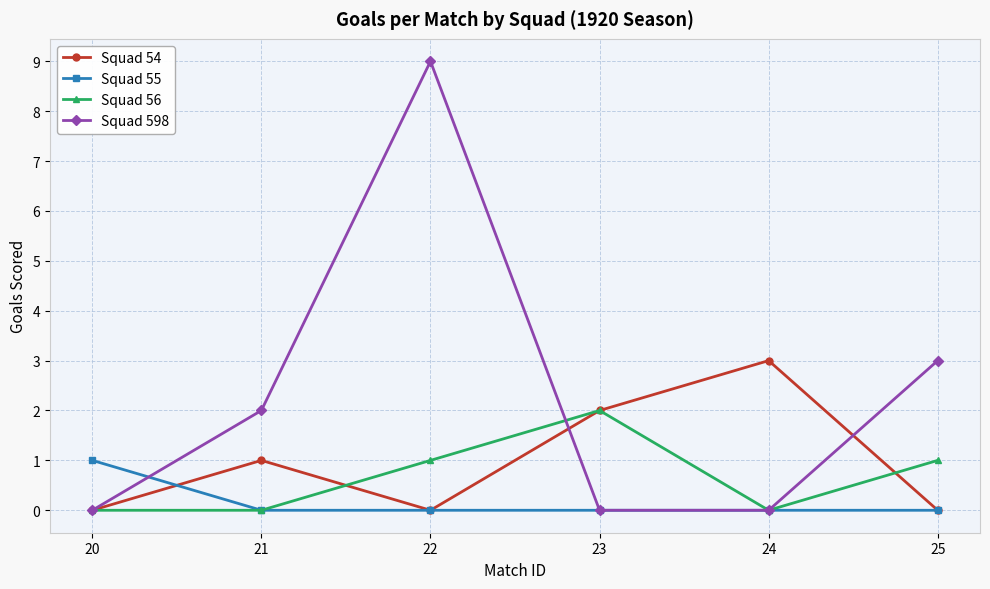

What is the value of the Squad 56 point at the 4th from the left?

2